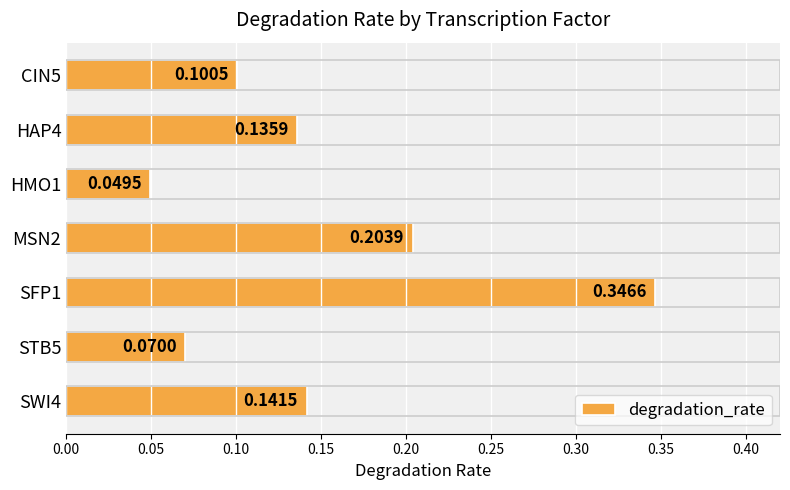

Are the bars horizontal?

Yes